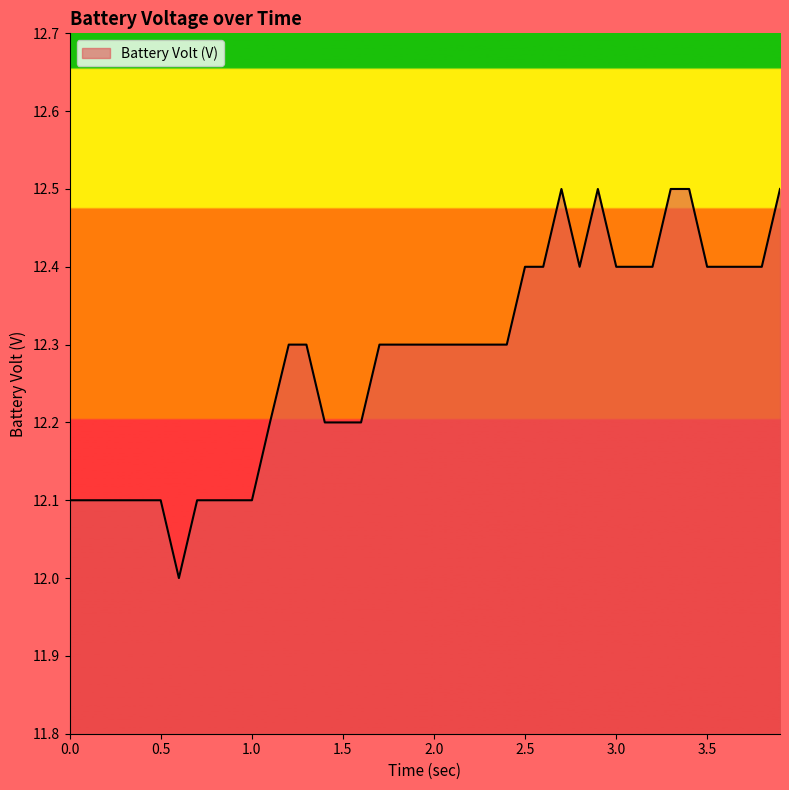

What is the difference between the maximum and minimum values?

0.5